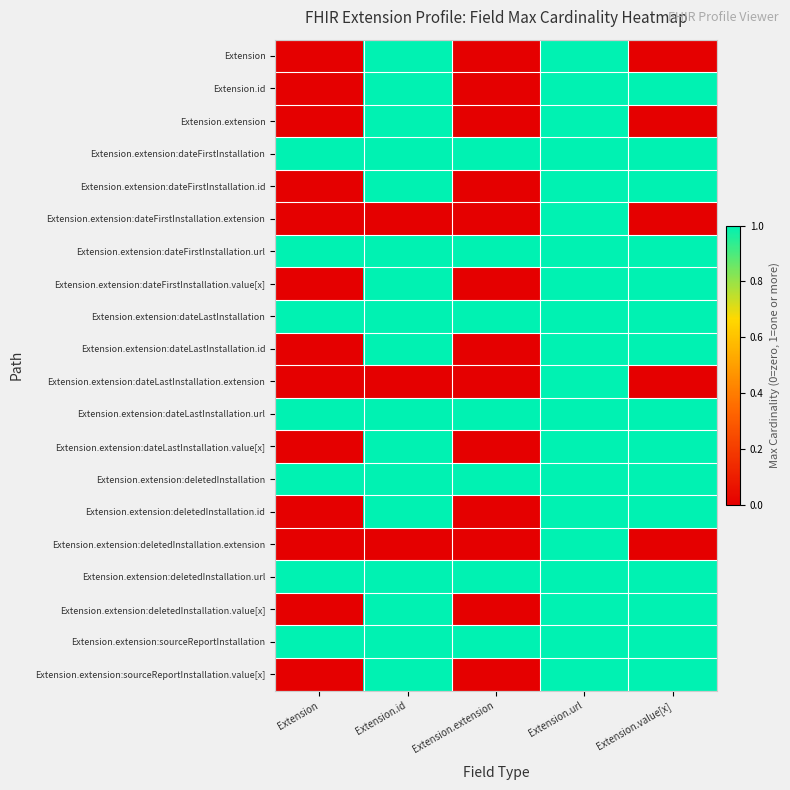

List the series in order of their peak value, highest first.

Extension, Extension.id, Extension.extension, Extension.extension:dateFirstInstallation, Extension.extension:dateFirstInstallation.id, Extension.extension:dateFirstInstallation.extension, Extension.extension:dateFirstInstallation.url, Extension.extension:dateFirstInstallation.value[x], Extension.extension:dateLastInstallation, Extension.extension:dateLastInstallation.id, Extension.extension:dateLastInstallation.extension, Extension.extension:dateLastInstallation.url, Extension.extension:dateLastInstallation.value[x], Extension.extension:deletedInstallation, Extension.extension:deletedInstallation.id, Extension.extension:deletedInstallation.extension, Extension.extension:deletedInstallation.url, Extension.extension:deletedInstallation.value[x], Extension.extension:sourceReportInstallation, Extension.extension:sourceReportInstallation.value[x]